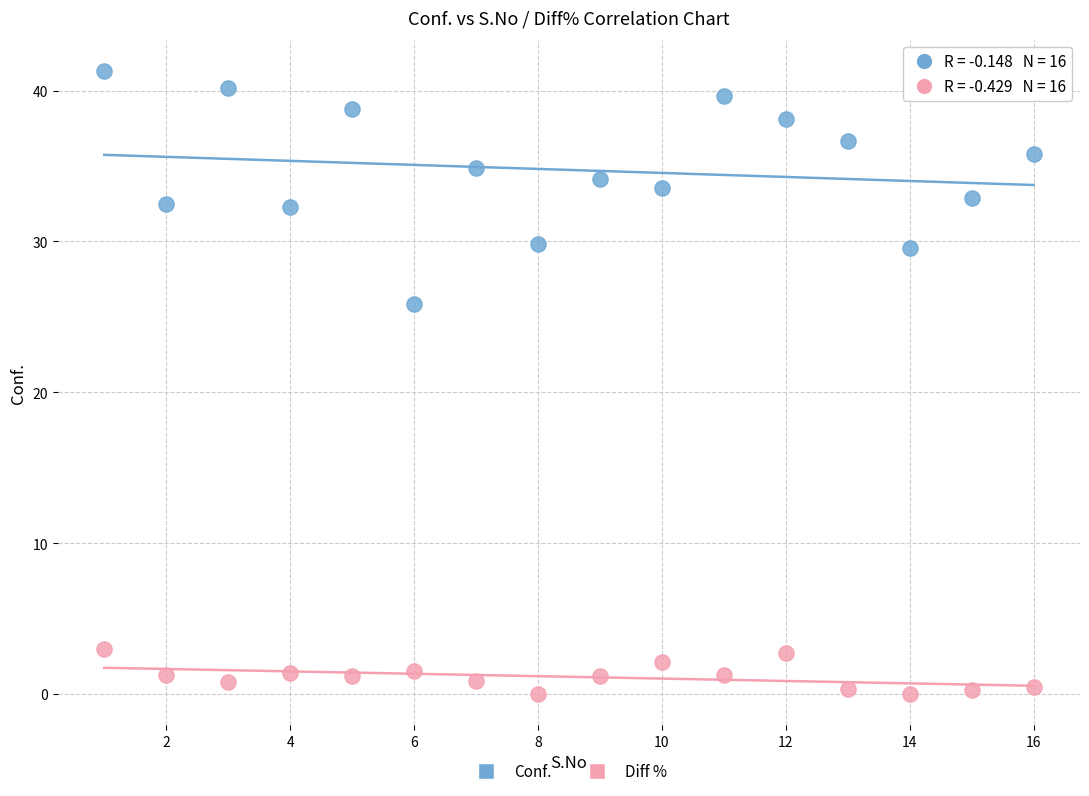

Across all data points, what is the range of Y values (max minus min)?

41.3